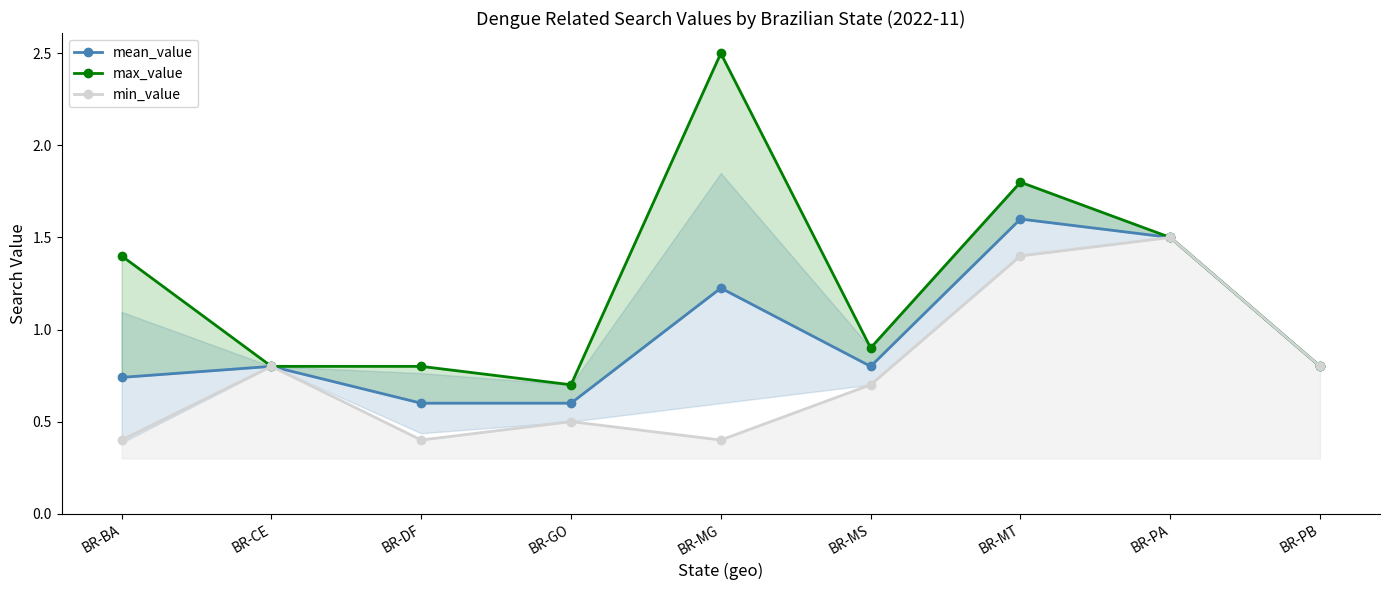

What is the sum of all min_value values?

6.9